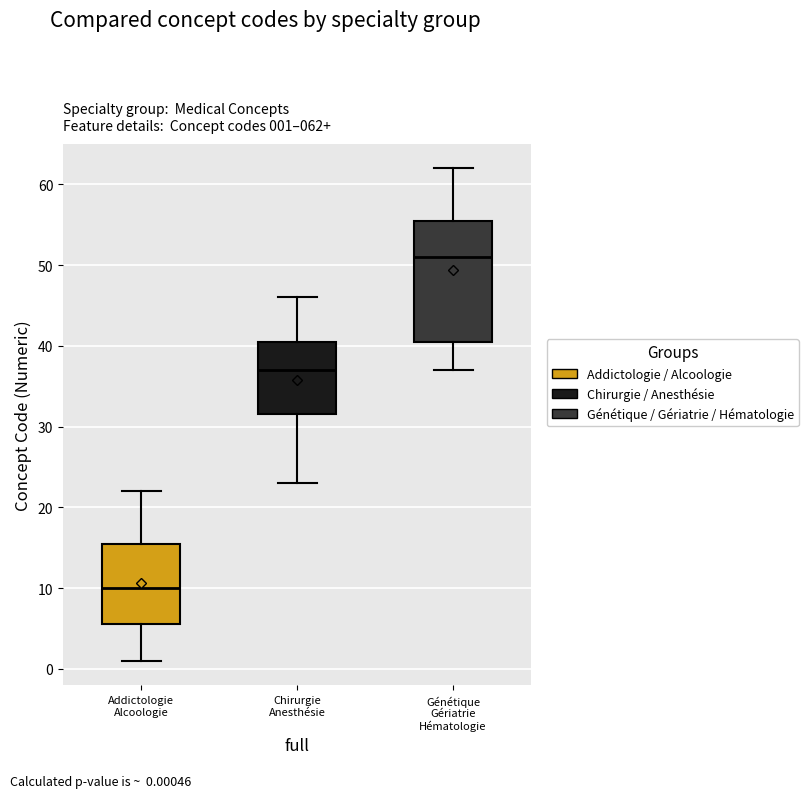

Which box has the highest median line?

Génétique Gériatrie Hématologie